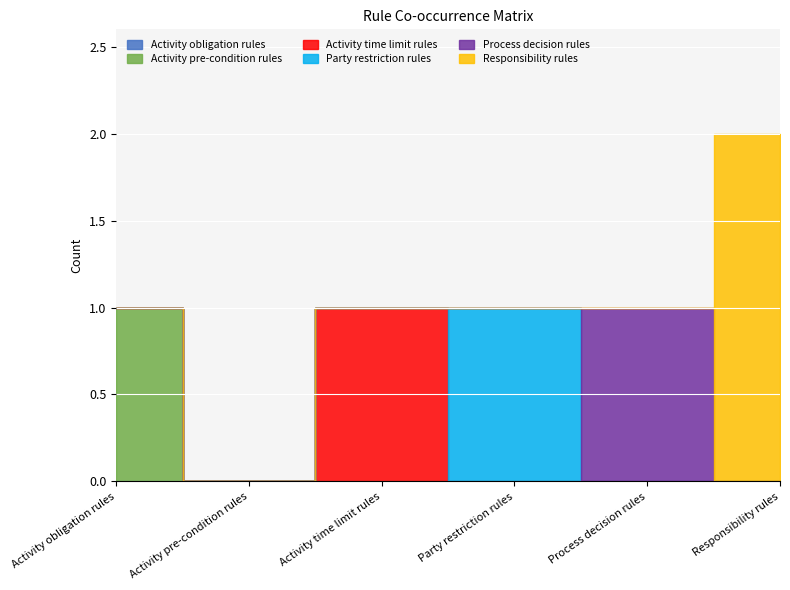

True or false: Process decision rules and Activity time limit rules intersect in this chart.

False